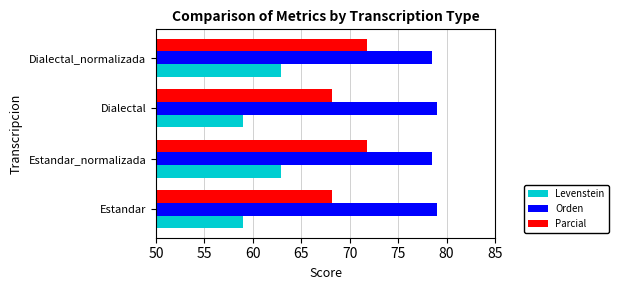

How many values in the Parcial series exceed 71?

2